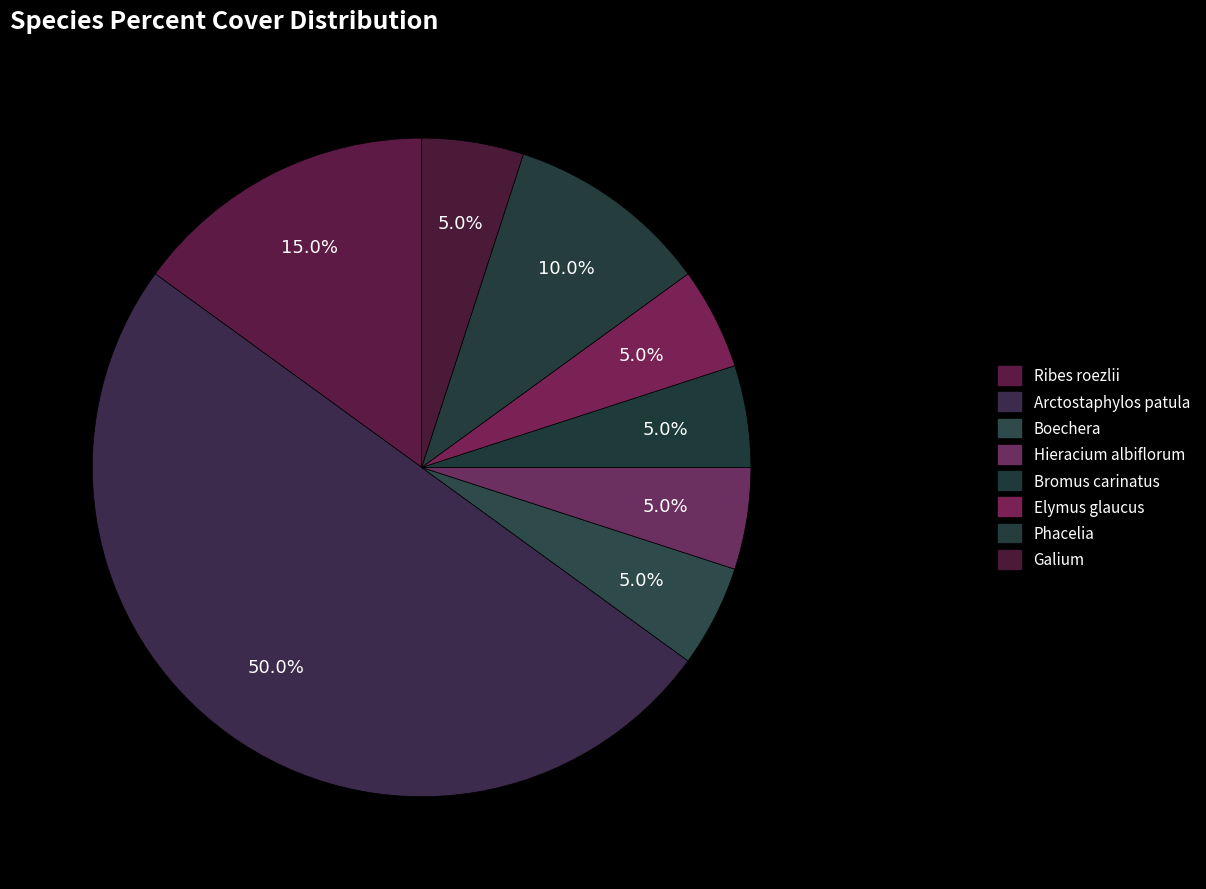

The Bromus carinatus slice represents 5% of the pie. True or false?

True